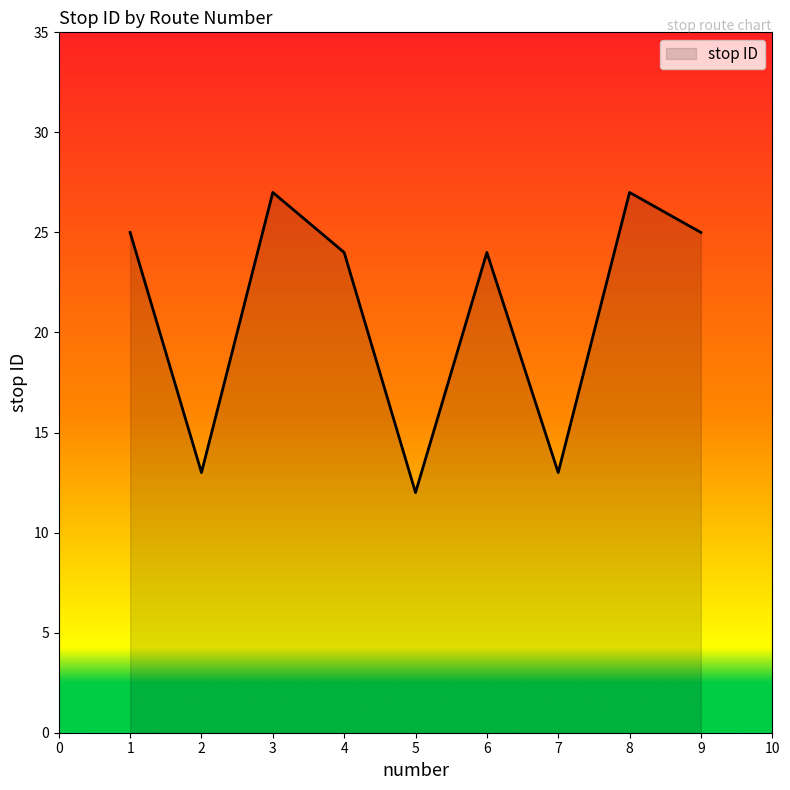

What is the difference between the values at 9 and 2?

12